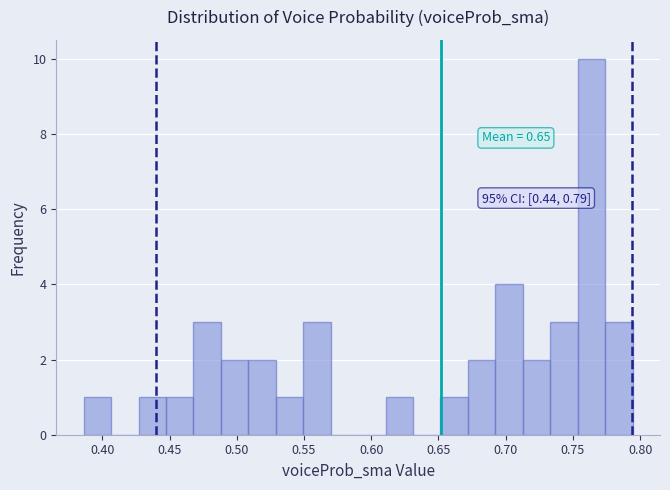

Which range on the x-axis has the tallest bar?

0.755 to 0.775